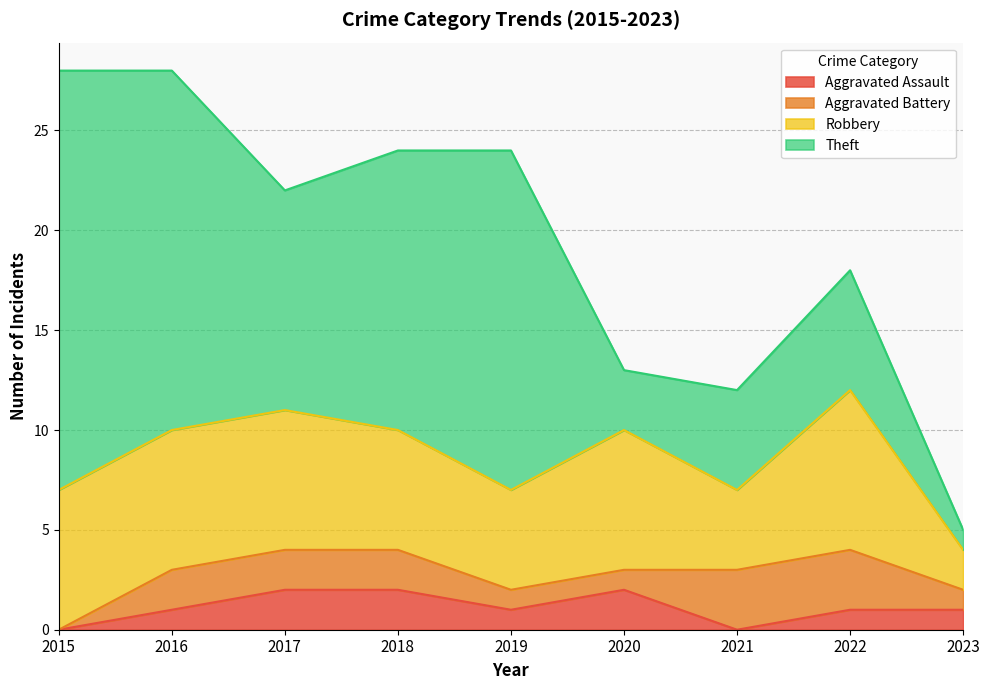

Which series has the largest range (max minus min)?

Theft